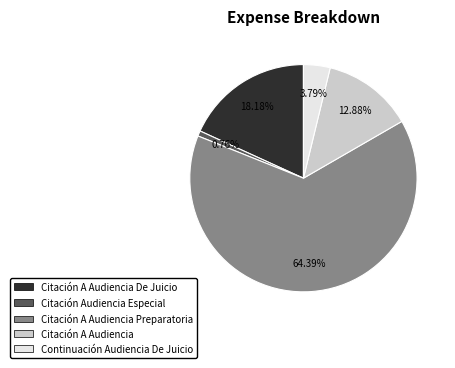

Does Citación Audiencia Especial account for over 50% of the chart?

No